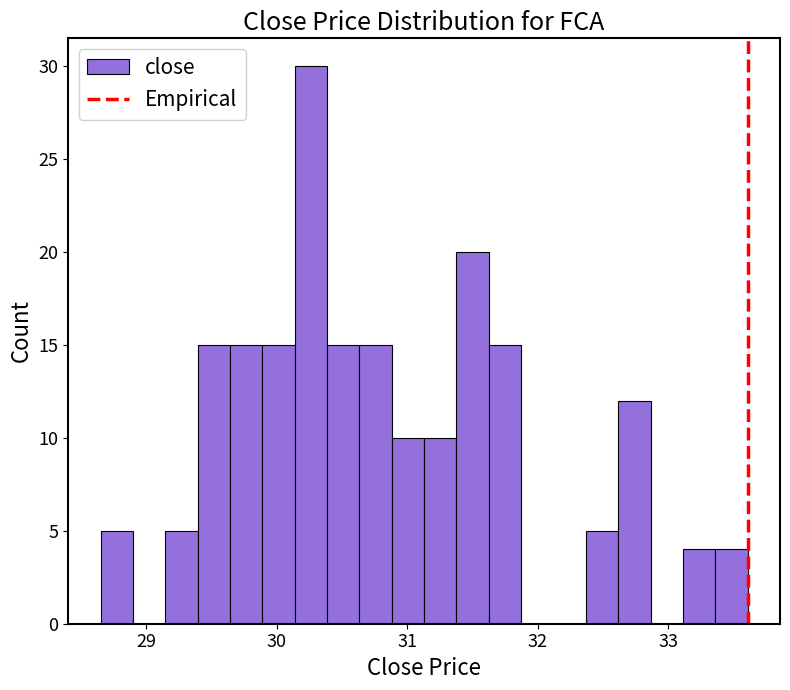

Read against the x-axis, roughly where is the centre of the tallest bar?

30.3